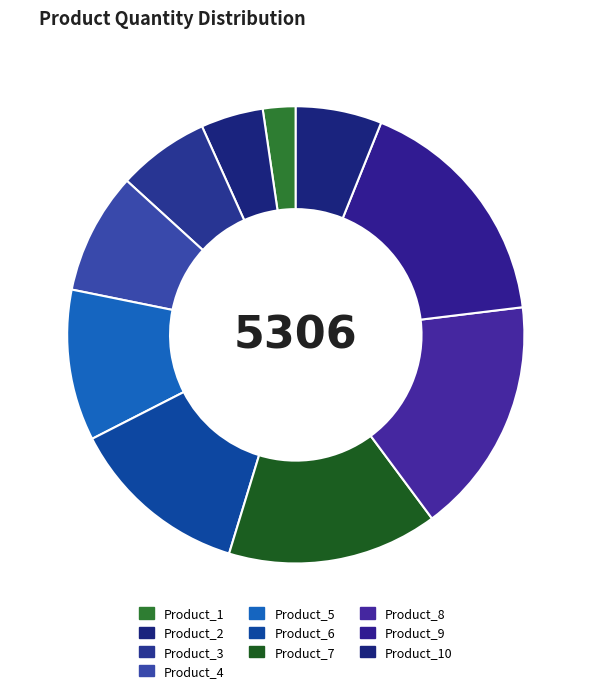

Count the number of slices in the pie.

10